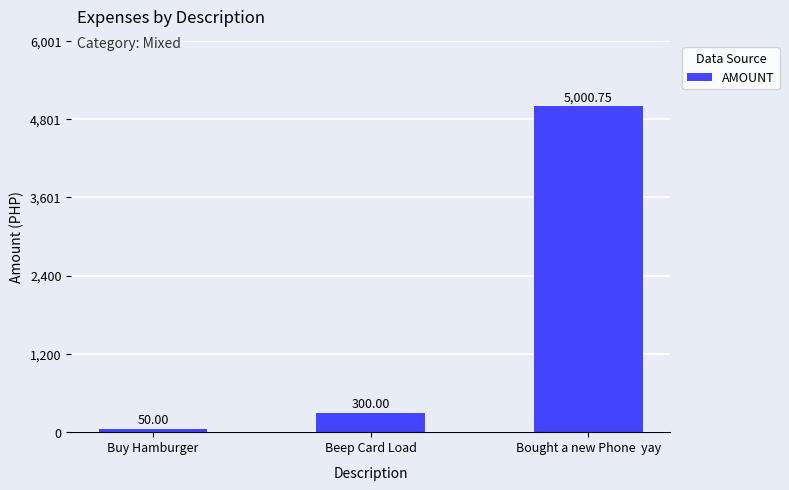

List the labels in order of value, largest first.

Bought a new Phone  yay, Beep Card Load, Buy Hamburger